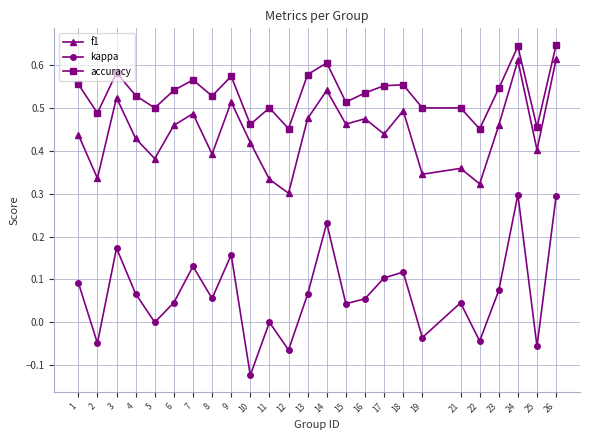

Rank the series at 21 from highest to lowest value.

accuracy, f1, kappa